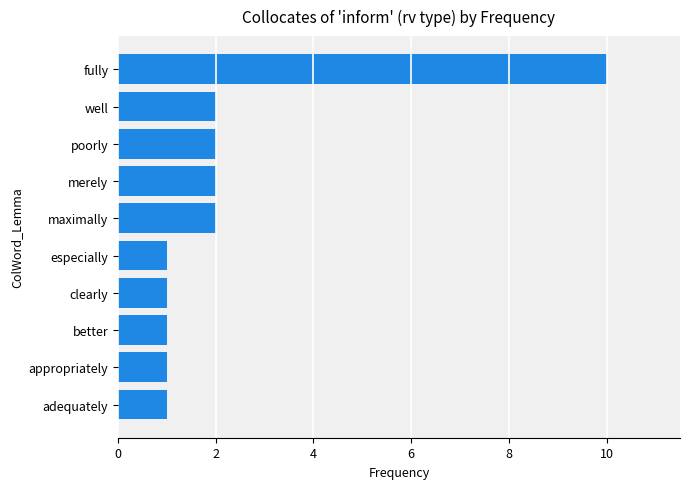

What is the average value?

2